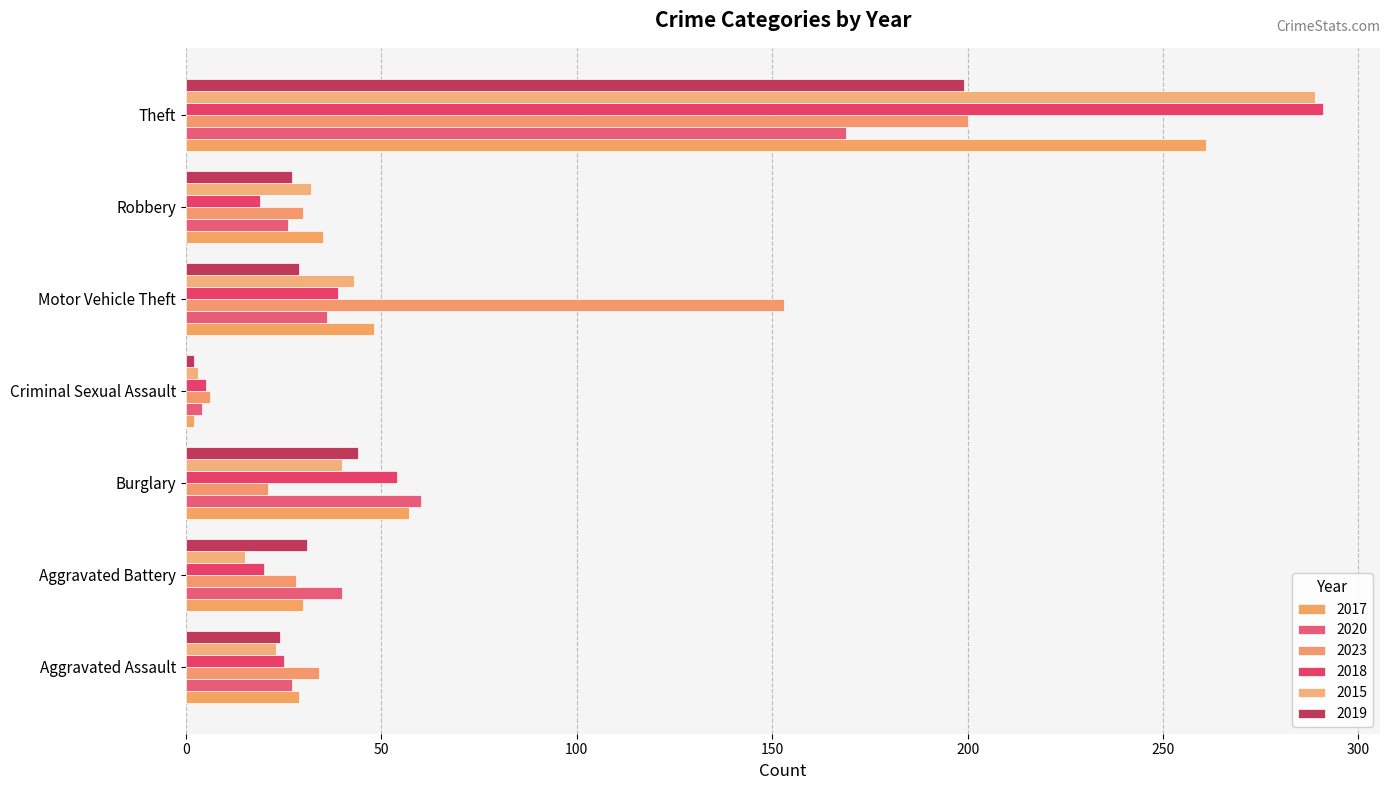

How many data points in 2015 are less than 32?

3